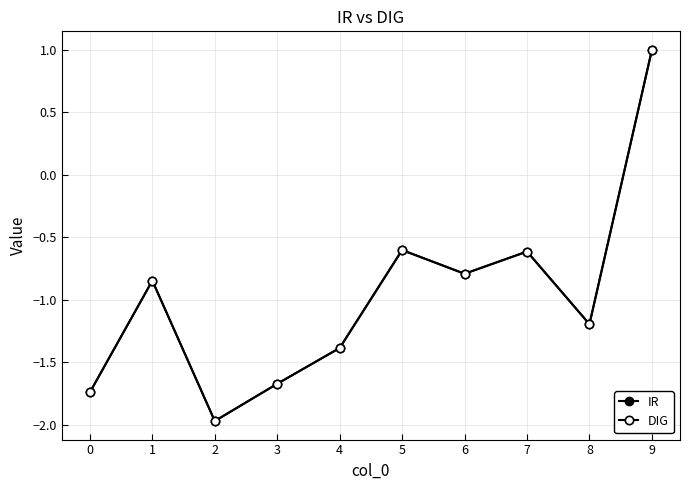

The value of IR at 0 is -2.7. True or false?

False